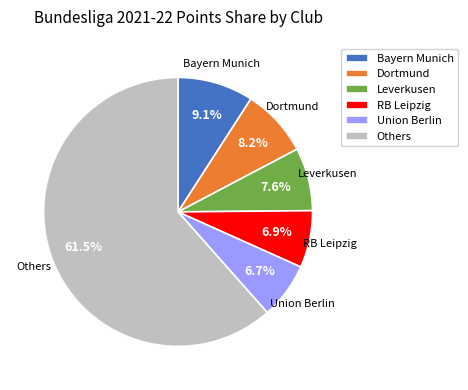

What portion of the pie excludes RB Leipzig?

93.1%